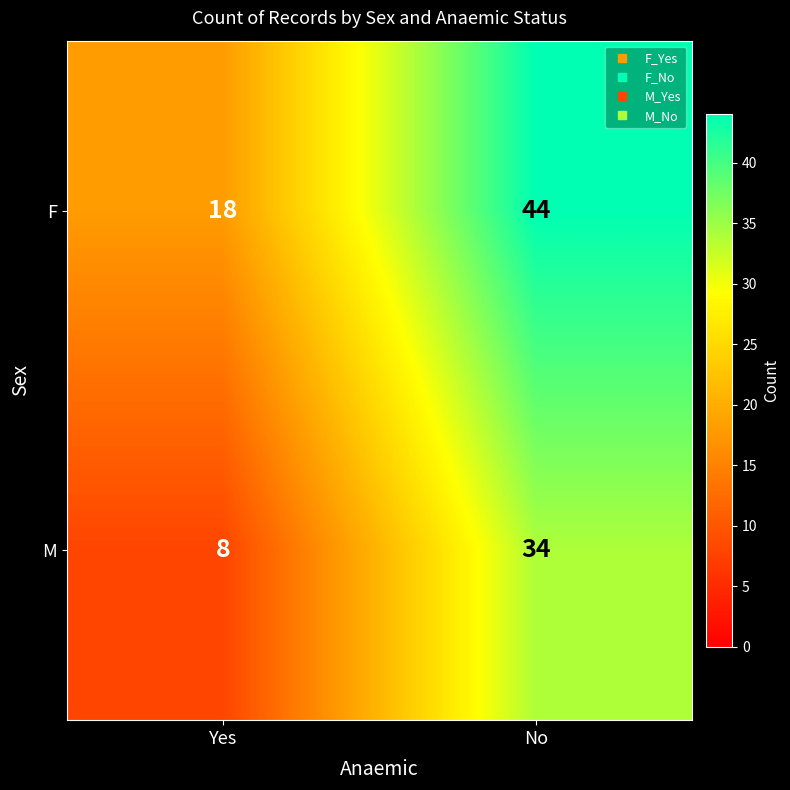

Is it true that F equals 6 at Yes?

False